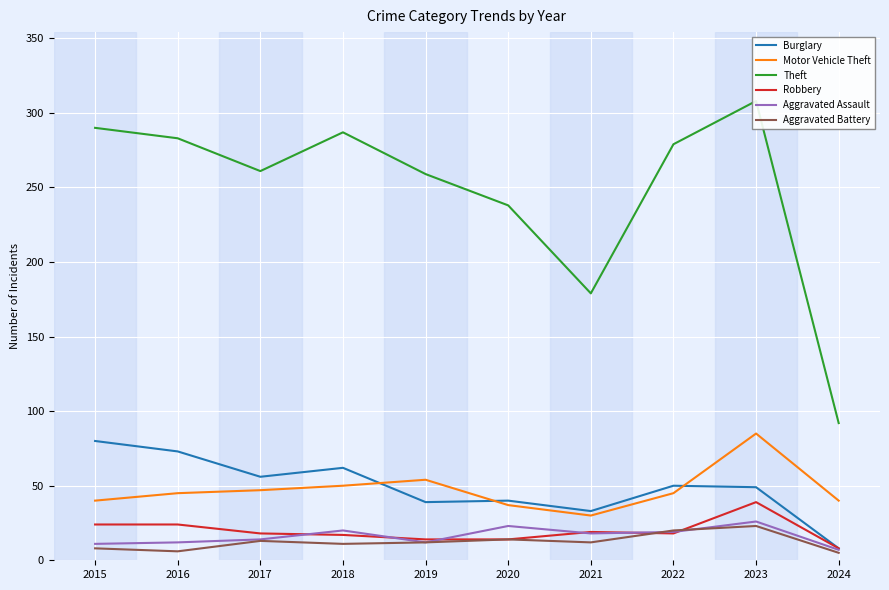

At which label does Aggravated Battery first exceed 12?

2017